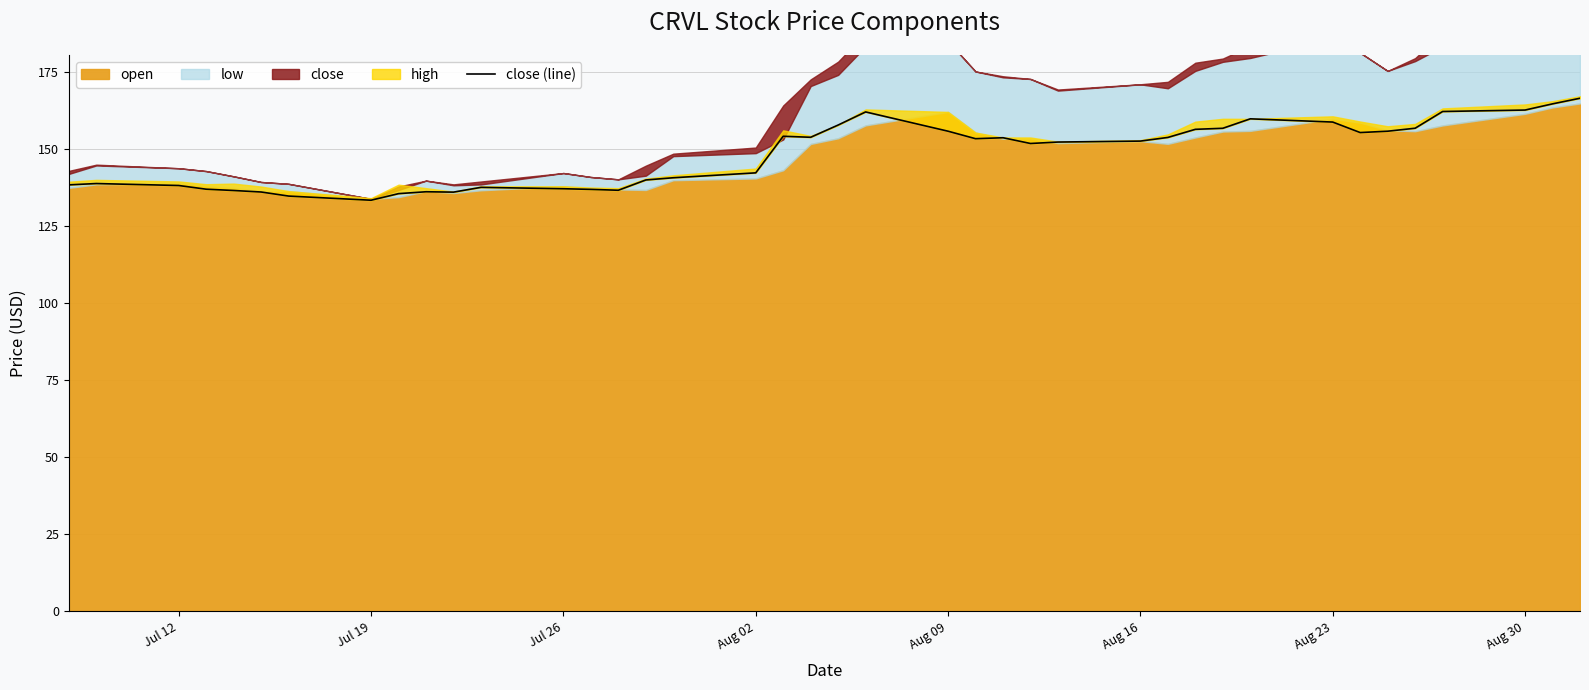

What is the maximum value shown in the chart?

166.6